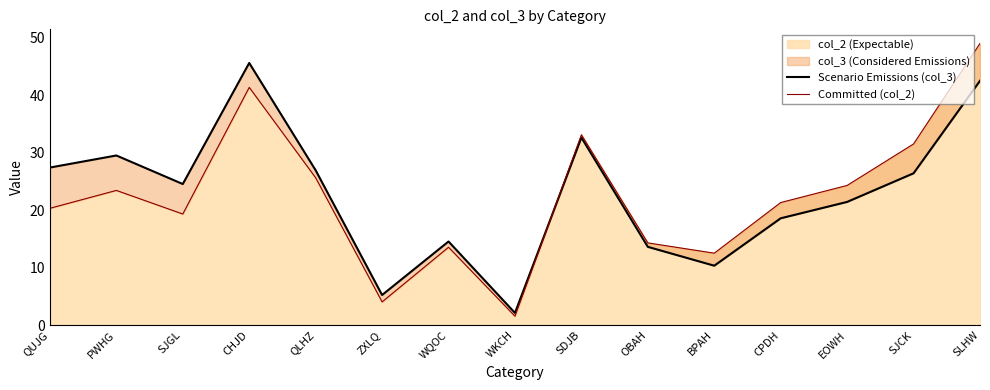

What is the difference between the Committed (col_2) values at EOWH and SDJB?

8.8